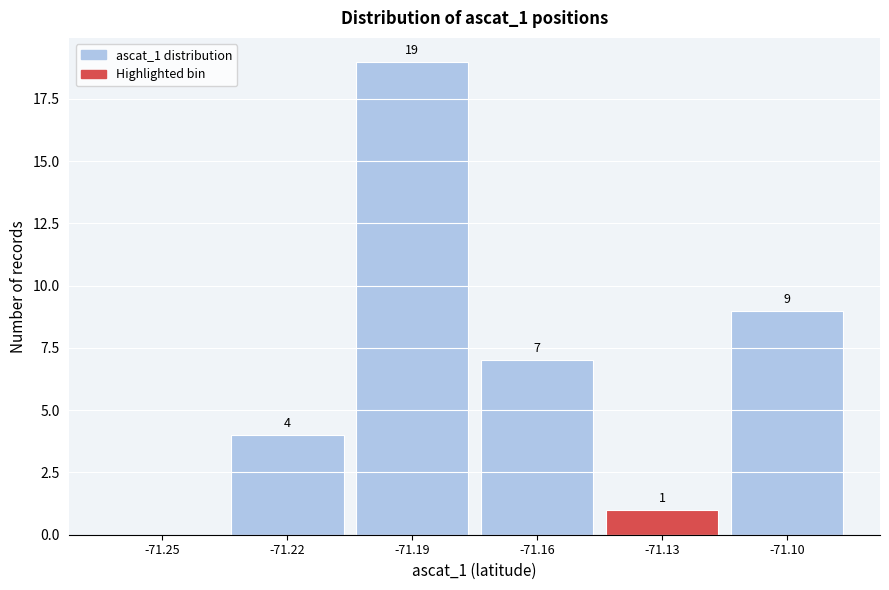

Reading left to right, extract all data points from this chart.

-71.25=0	-71.22=4	-71.19=19	-71.16=7	-71.13=1	-71.10=9